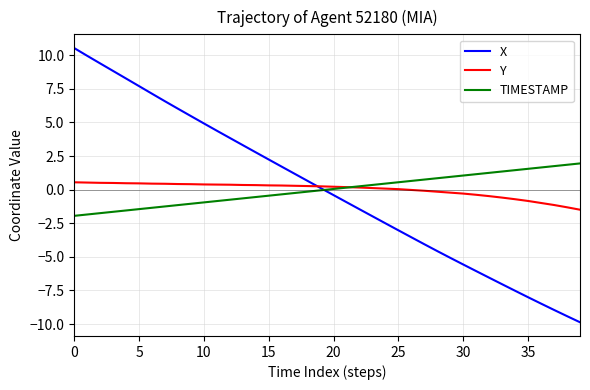

Does the chart display data point markers on the line(s)?

No